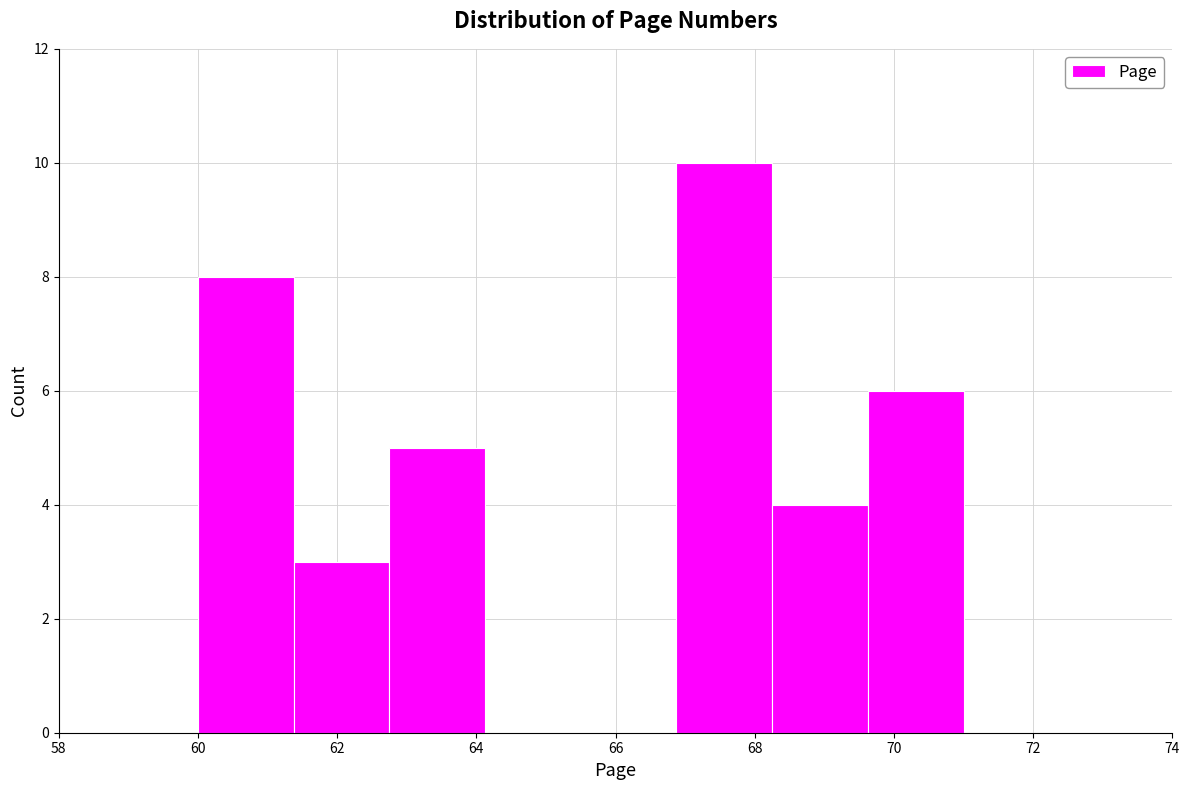

How tall is the bar that spans 62.8 to 64.2 on the x-axis? Neither the bar edges nor the heights are printed on the chart, so give them approximately, as read against the axes.

5